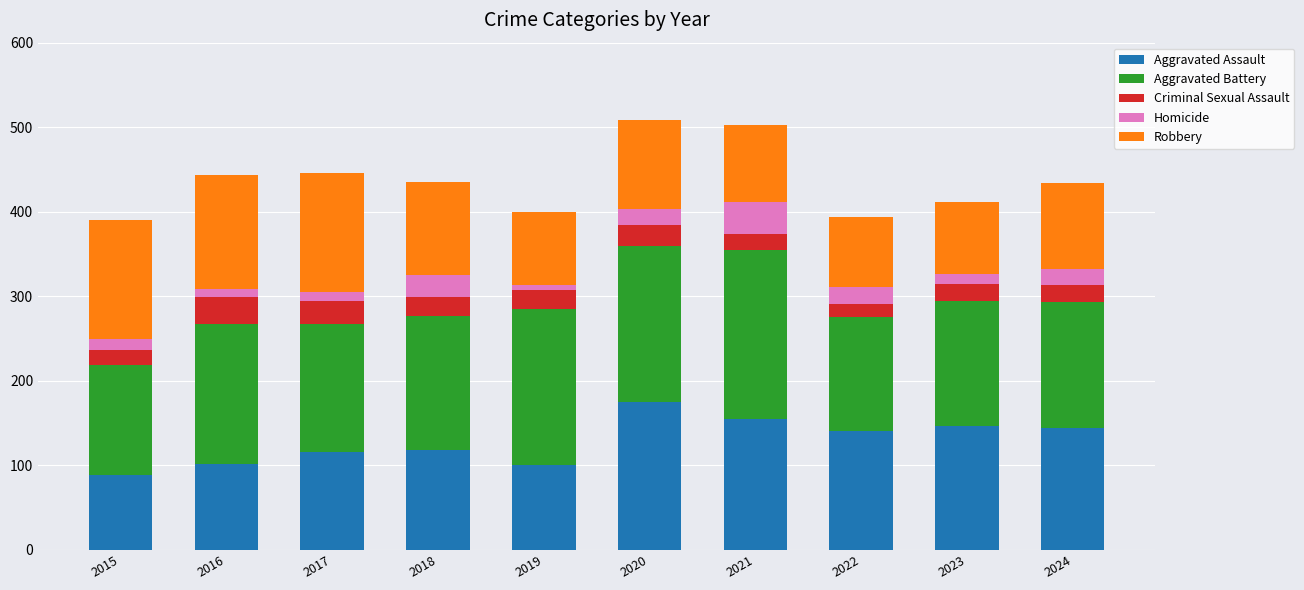

How many data points does each series have?

10